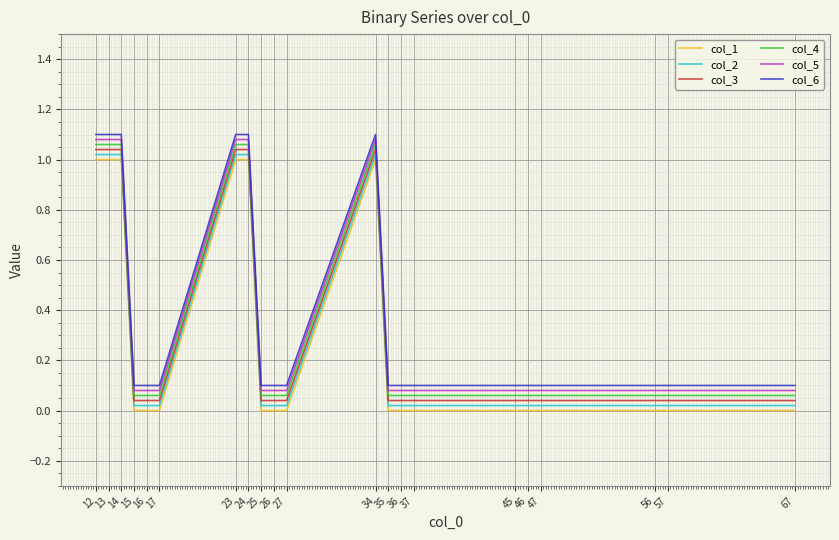

Reading left to right, what are all the values shown in this chart?

col_1: 12=1.0	13=1.0	14=1.0	15=0.0	16=0.0	17=0.0	23=1.0	24=1.0	25=0.0	26=0.0	27=0.0	34=1.0	35=0.0	36=0.0	37=0.0	45=0.0	46=0.0	47=0.0	56=0.0	57=0.0	67=0.0
col_2: 12=1.0	13=1.0	14=1.0	15=0.0	16=0.0	17=0.0	23=1.0	24=1.0	25=0.0	26=0.0	27=0.0	34=1.0	35=0.0	36=0.0	37=0.0	45=0.0	46=0.0	47=0.0	56=0.0	57=0.0	67=0.0
col_3: 12=1.0	13=1.0	14=1.0	15=0.0	16=0.0	17=0.0	23=1.0	24=1.0	25=0.0	26=0.0	27=0.0	34=1.0	35=0.0	36=0.0	37=0.0	45=0.0	46=0.0	47=0.0	56=0.0	57=0.0	67=0.0
col_4: 12=1.1	13=1.1	14=1.1	15=0.1	16=0.1	17=0.1	23=1.1	24=1.1	25=0.1	26=0.1	27=0.1	34=1.1	35=0.1	36=0.1	37=0.1	45=0.1	46=0.1	47=0.1	56=0.1	57=0.1	67=0.1
col_5: 12=1.1	13=1.1	14=1.1	15=0.1	16=0.1	17=0.1	23=1.1	24=1.1	25=0.1	26=0.1	27=0.1	34=1.1	35=0.1	36=0.1	37=0.1	45=0.1	46=0.1	47=0.1	56=0.1	57=0.1	67=0.1
col_6: 12=1.1	13=1.1	14=1.1	15=0.1	16=0.1	17=0.1	23=1.1	24=1.1	25=0.1	26=0.1	27=0.1	34=1.1	35=0.1	36=0.1	37=0.1	45=0.1	46=0.1	47=0.1	56=0.1	57=0.1	67=0.1